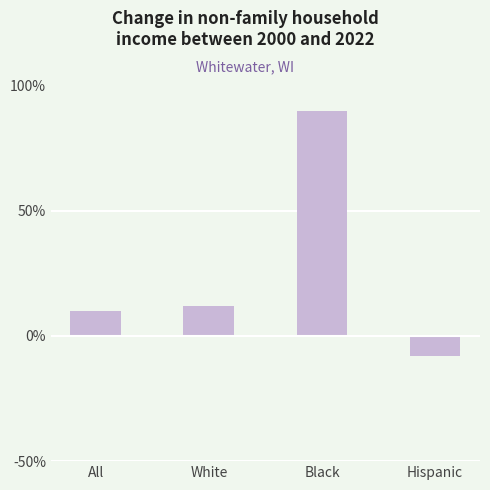

What is the maximum value shown in the chart?

90